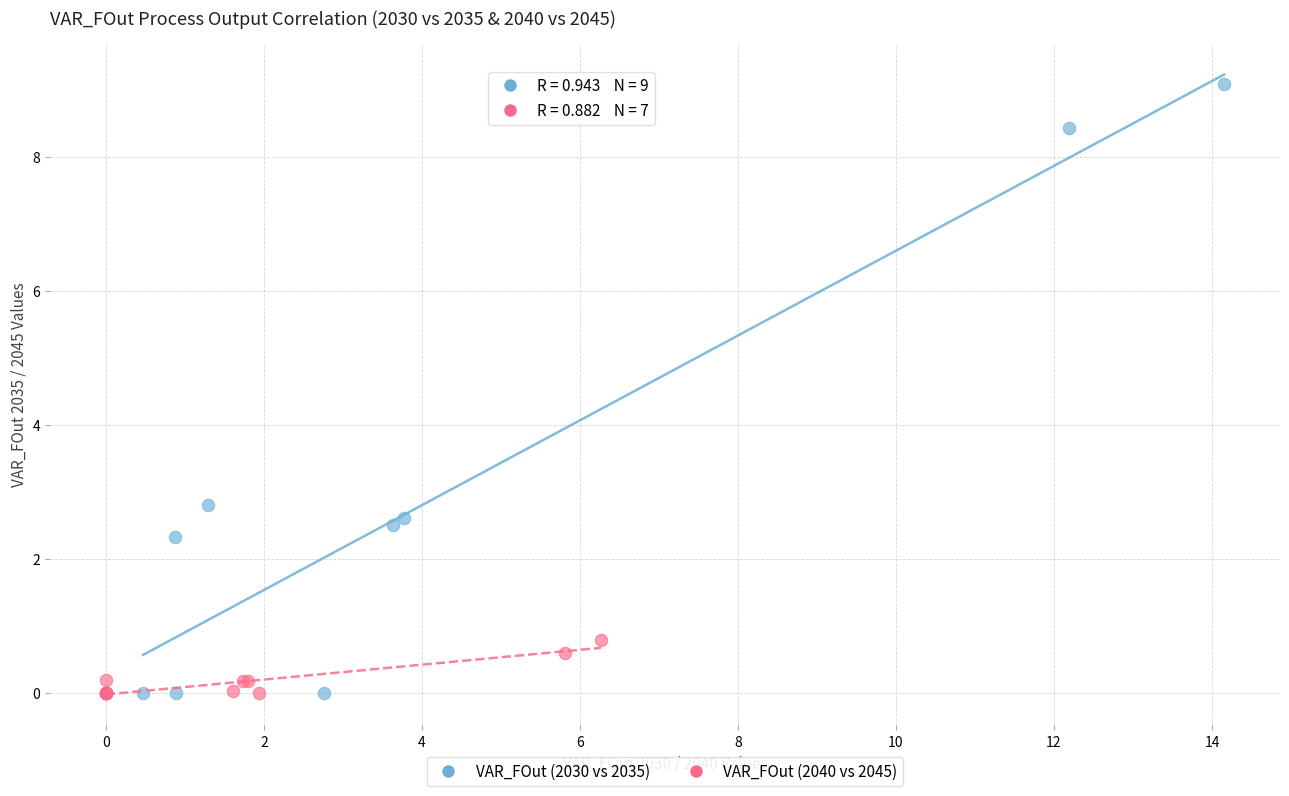

Which series reaches the maximum Y coordinate?

VAR_FOut (2030 vs 2035)